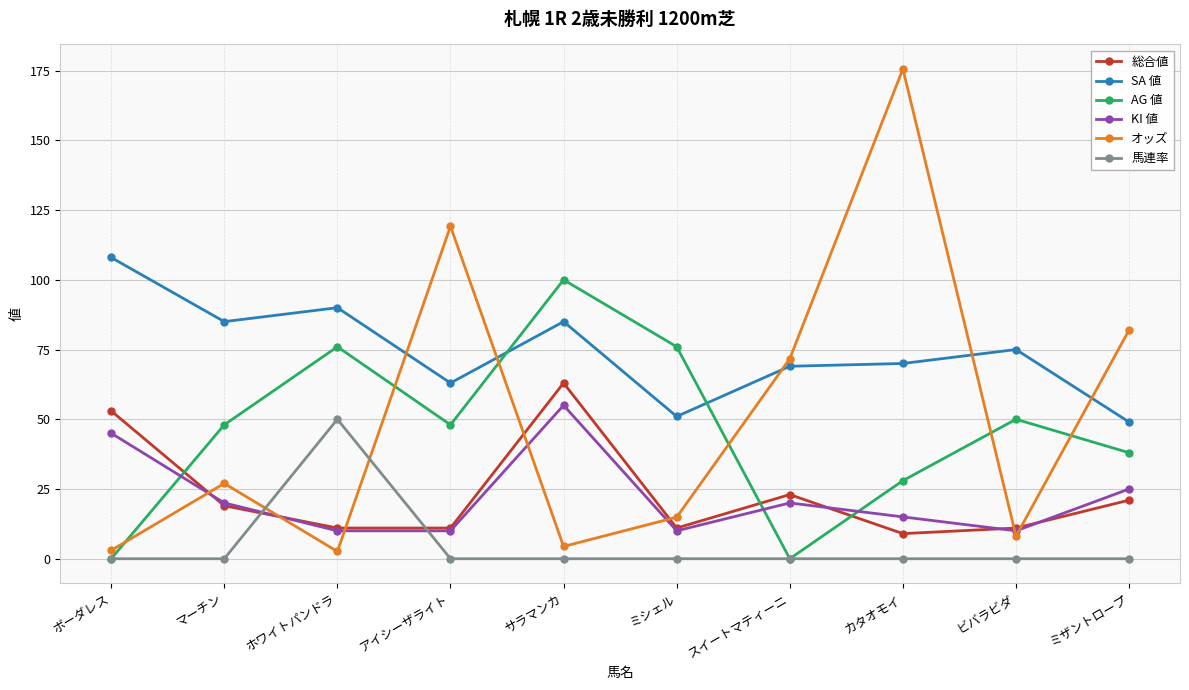

What is the label of the 9th point from the left?

ビバラビダ